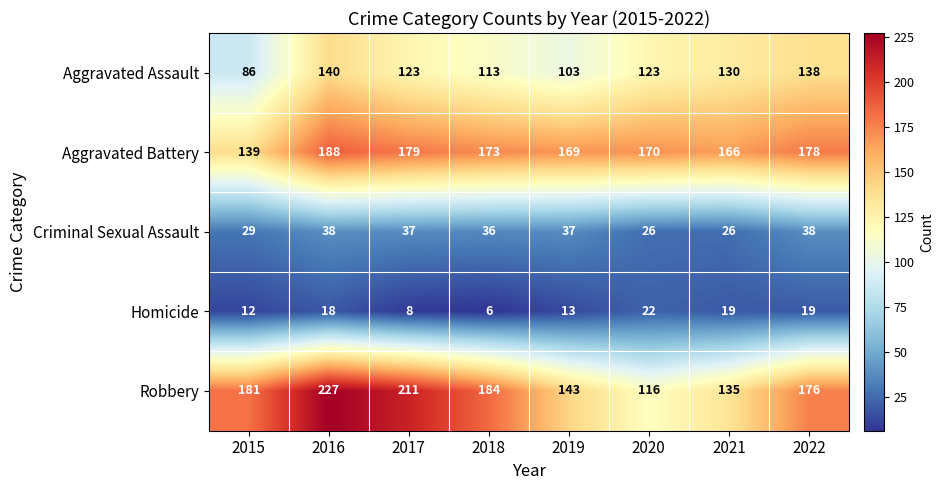

At which label is Aggravated Battery closest to 163?

2021